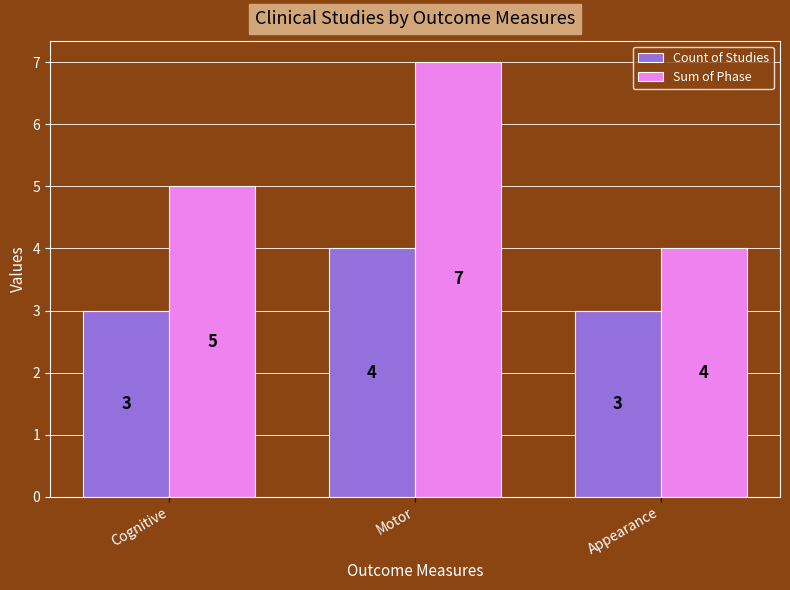

What is the difference between the Sum of Phase values at Appearance and Cognitive?

1